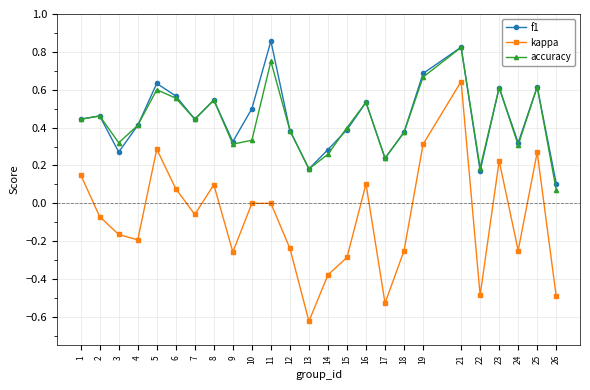

At which category does accuracy reach its first local peak?

2